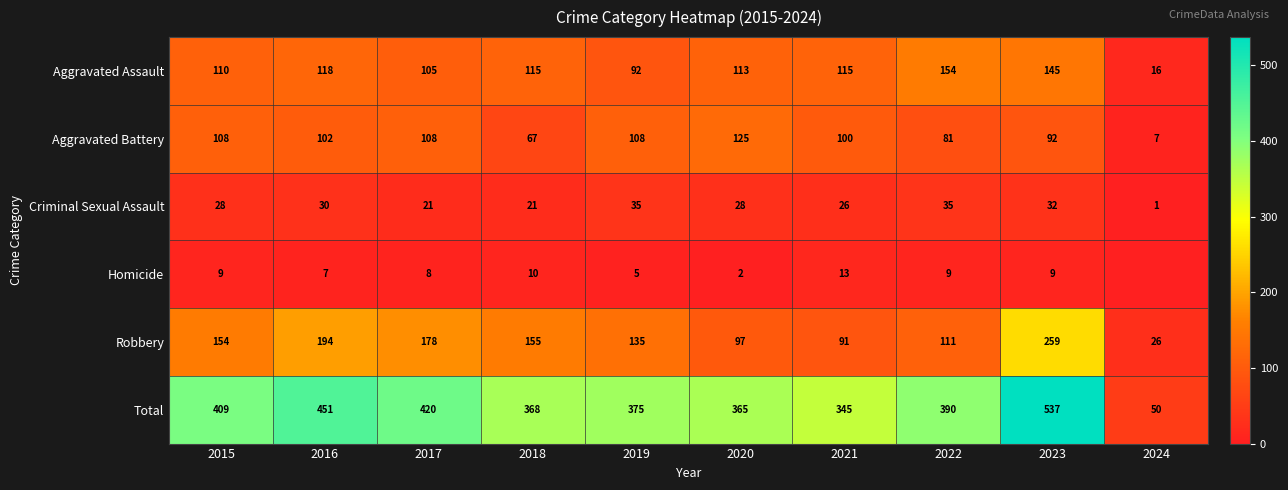

What is the difference between the highest and lowest values at 2019?

370